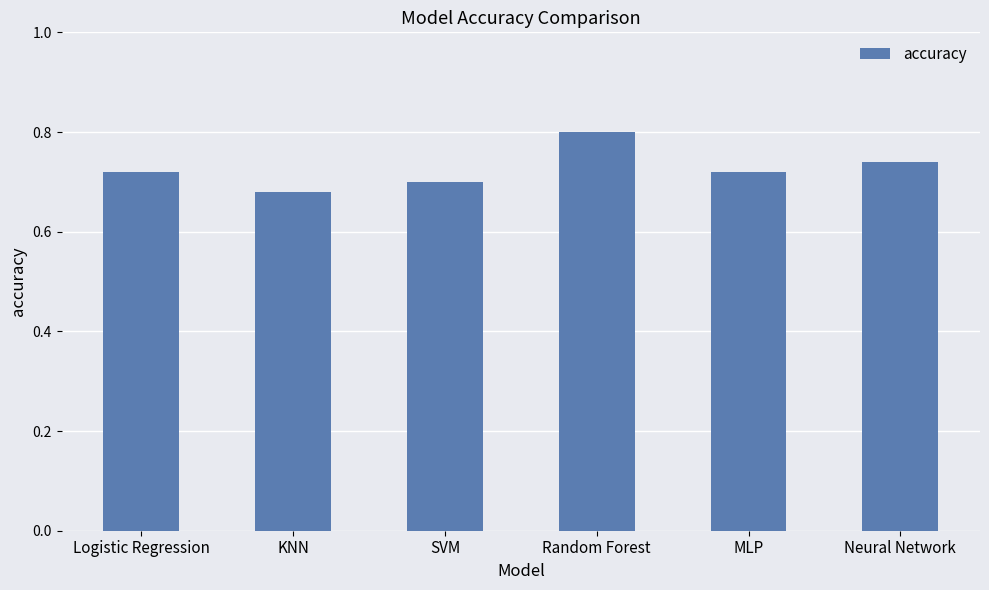

True or false: the data shows 1.1 at Neural Network.

False